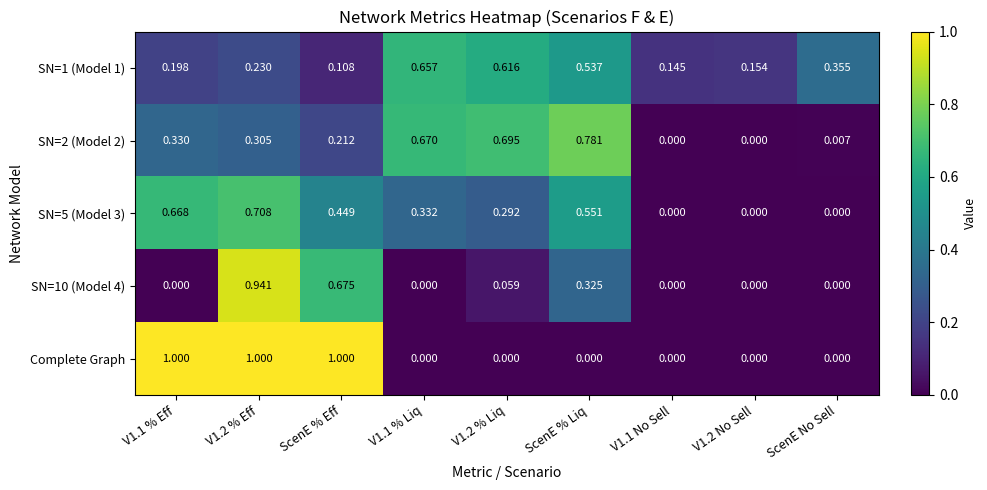

Which series has the widest spread of values?

Complete Graph